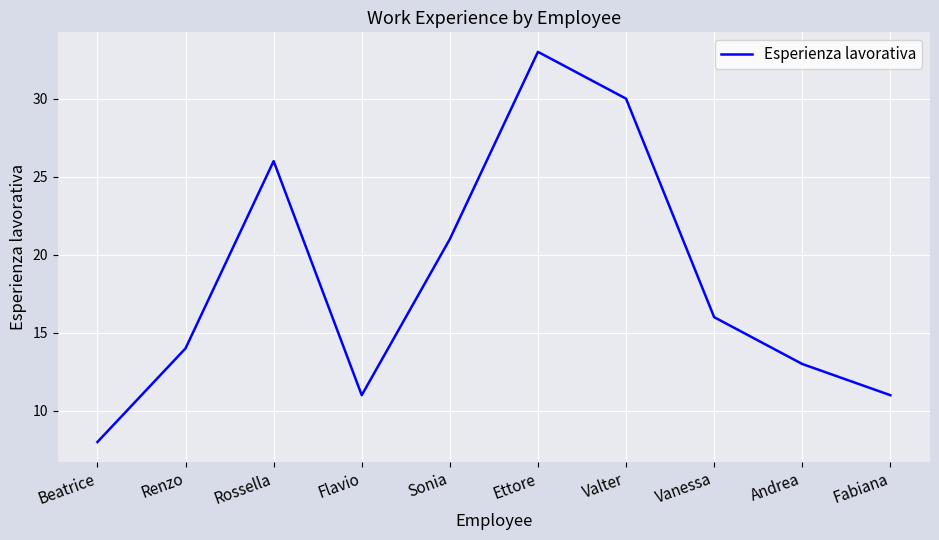

Approximately how many times larger is the value at Fabiana compared to Sonia?

0.5